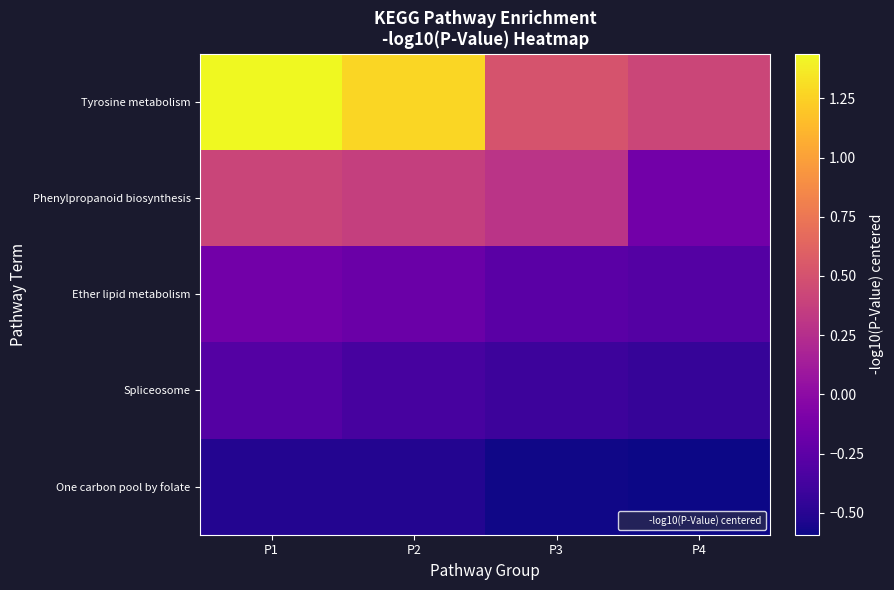

Between P3 and P4, which series saw the biggest shift?

Phenylpropanoid biosynthesis